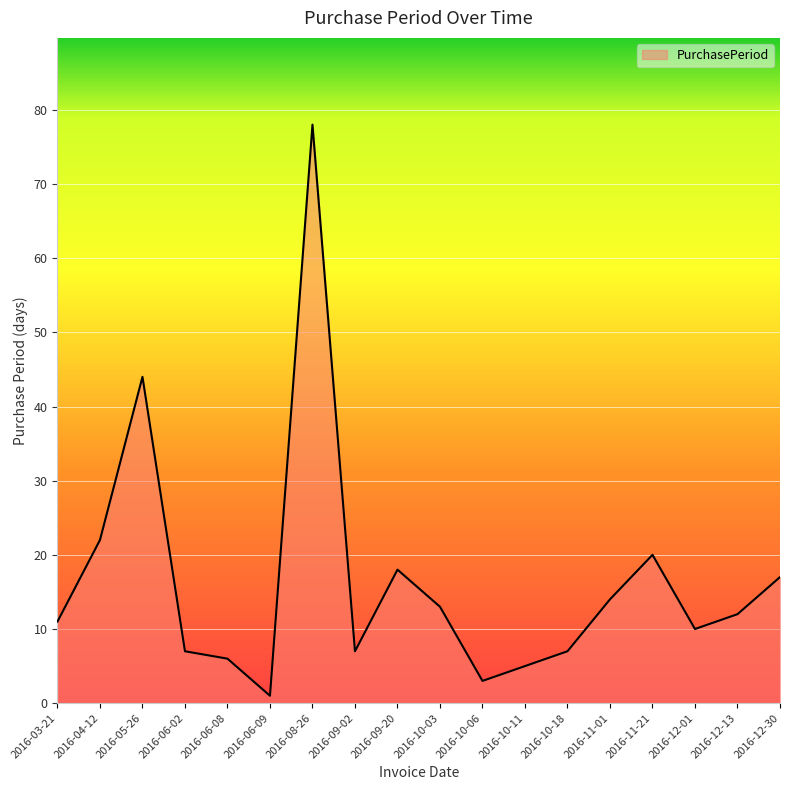

Is it true that the value at 2016-03-21 is 7?

False